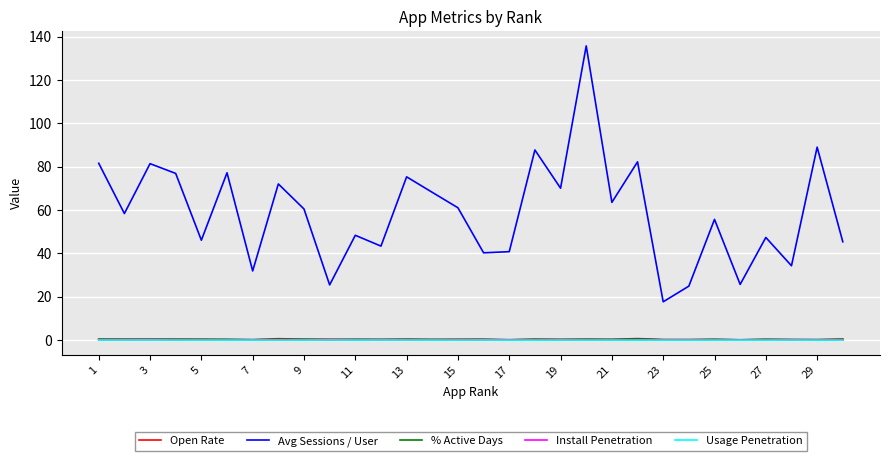

Which series has the widest spread of values?

Avg Sessions / User